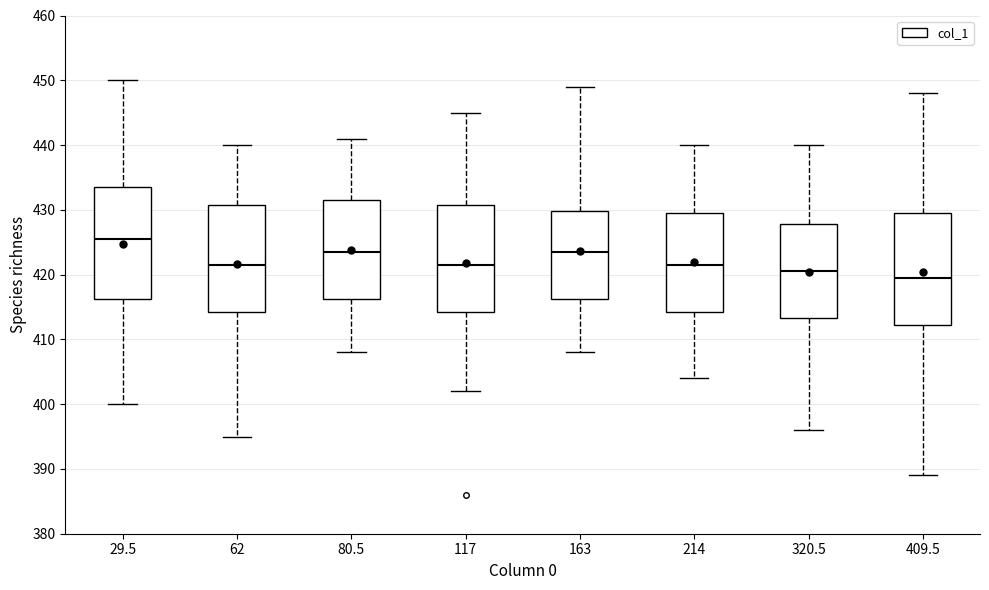

Which box's median line is the lowest?

409.5